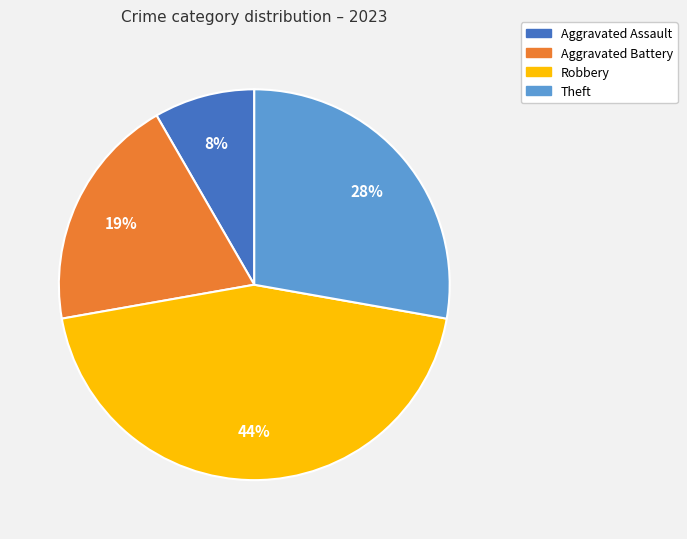

To the nearest percent, what is the difference between the largest and smallest slice percentages?

36%